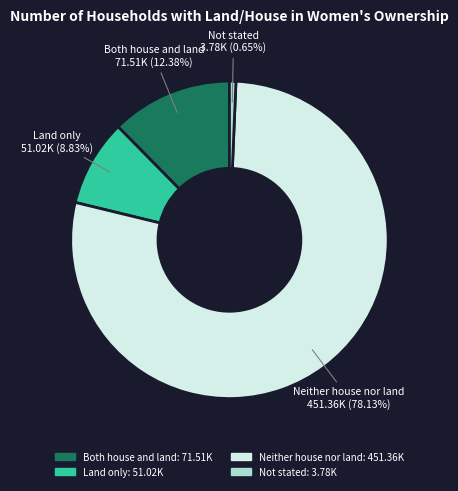

Does any single category account for the majority?

Yes